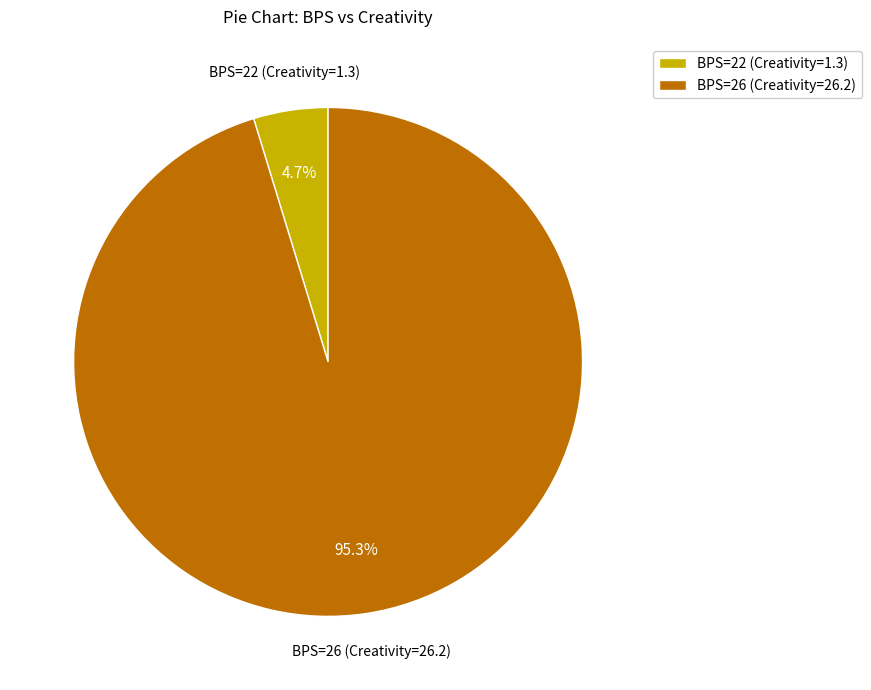

Between BPS=26 (Creativity=26.2) and BPS=22 (Creativity=1.3), which is larger?

BPS=26 (Creativity=26.2)